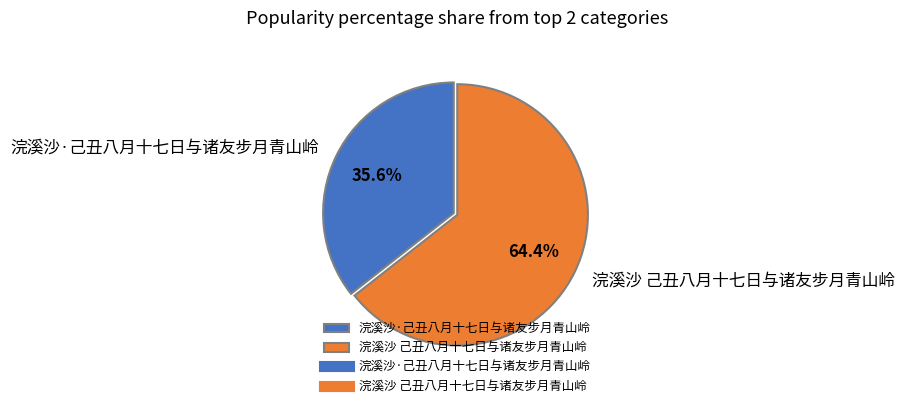

To the nearest percent, what is the difference between the 浣溪沙 己丑八月十七日与诸友步月青山岭 and 浣溪沙·己丑八月十七日与诸友步月青山岭 slice percentages?

29%